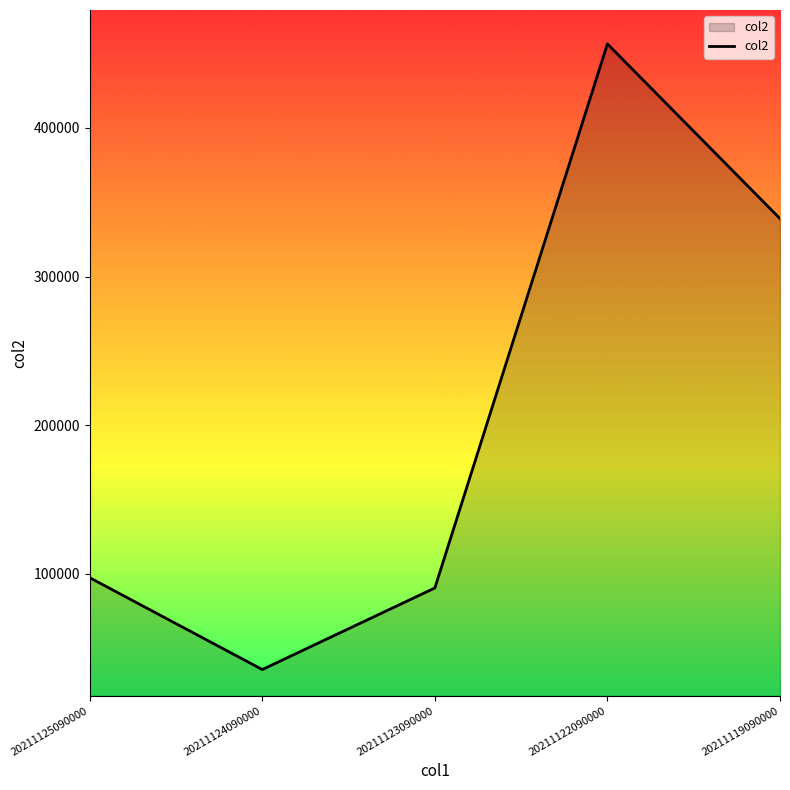

What is the difference between the values at 20211123090000 and 20211122090000?

366192